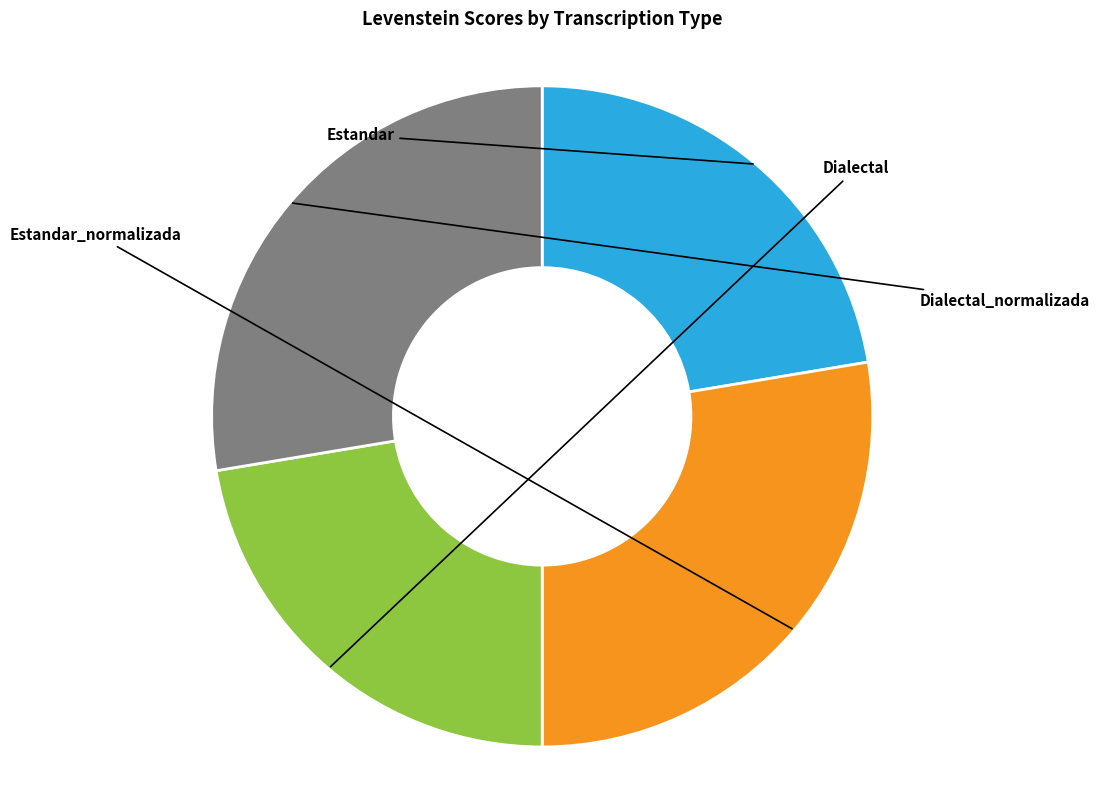

Is Estandar_normalizada the majority of the pie?

No